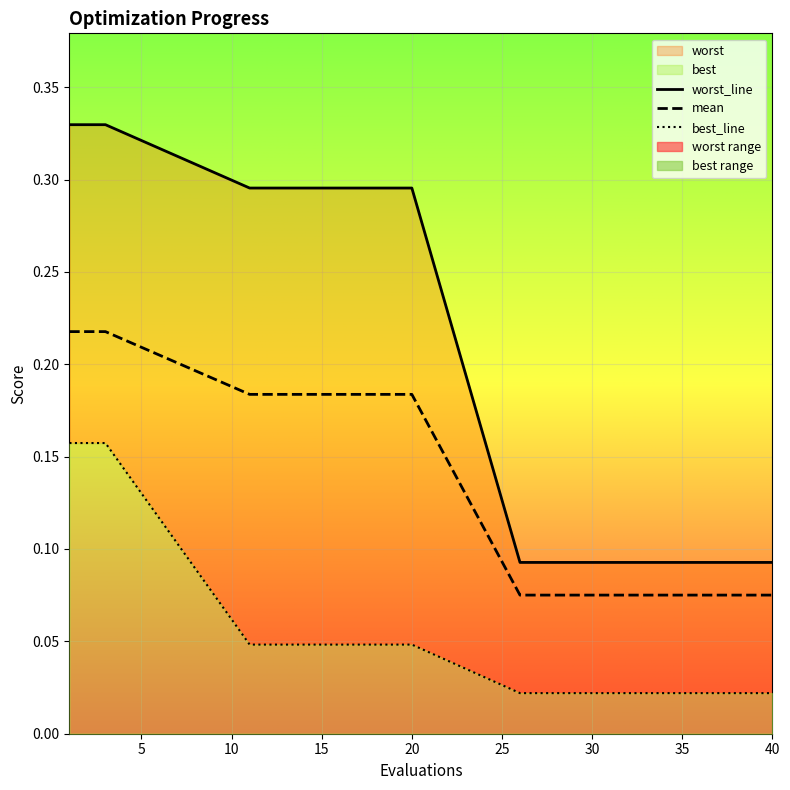

Rank the categories by mean value from highest to lowest.

1, 2, 3, 11, 12, 15, 20, 26, 27, 30, 33, 36, 38, 39, 40